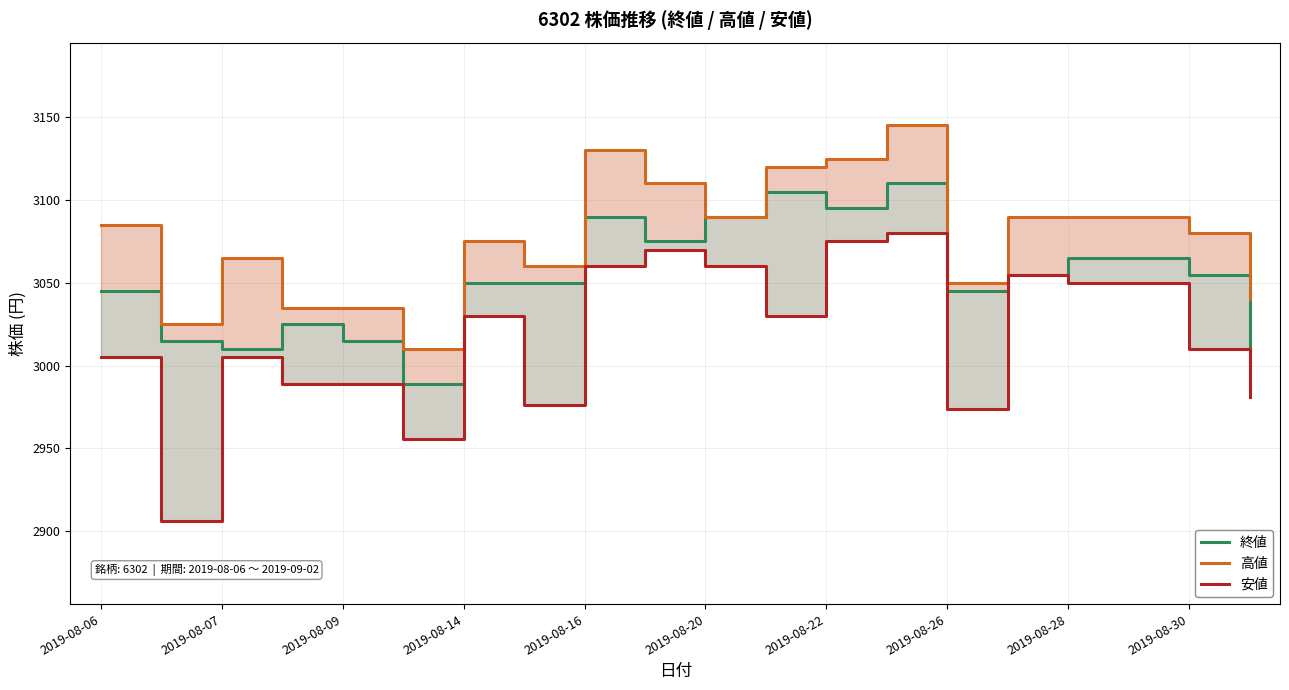

Does the chart display data point markers on the line(s)?

No